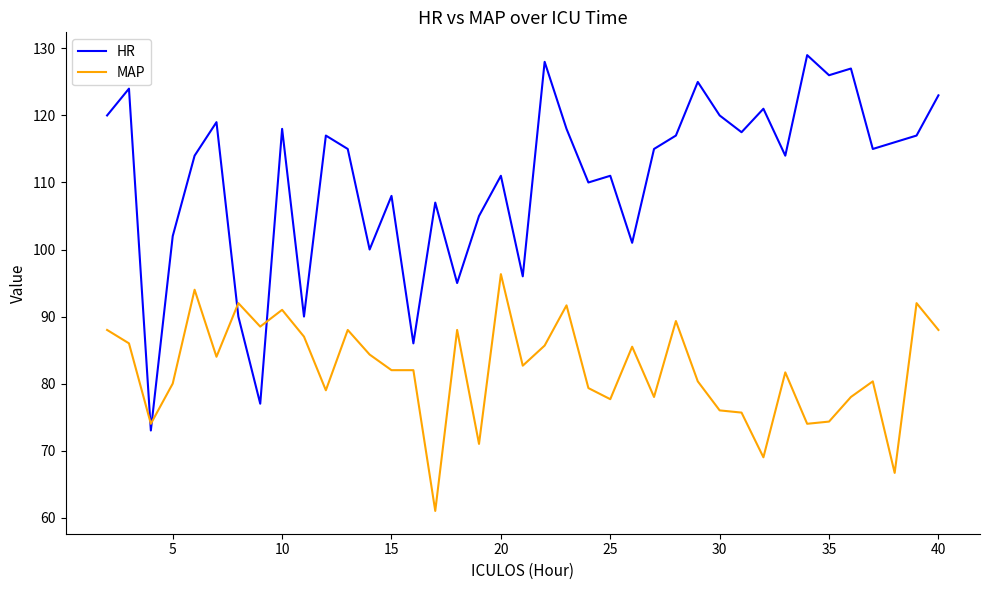

Rank the series by their maximum value, from lowest to highest.

MAP, HR